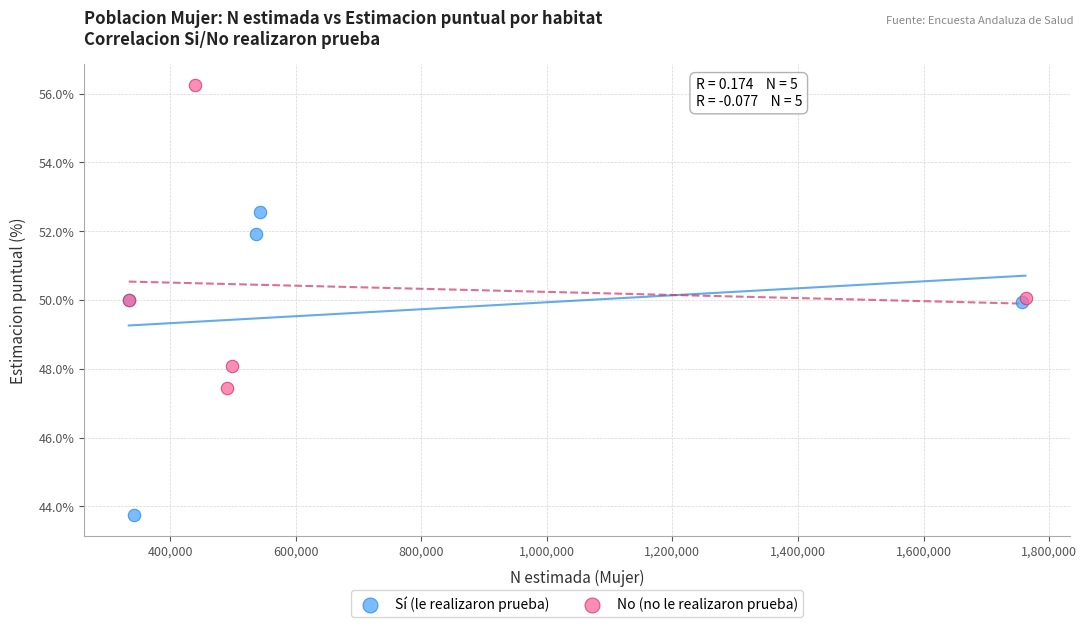

Which series reaches the maximum Y coordinate?

No (no le realizaron prueba)